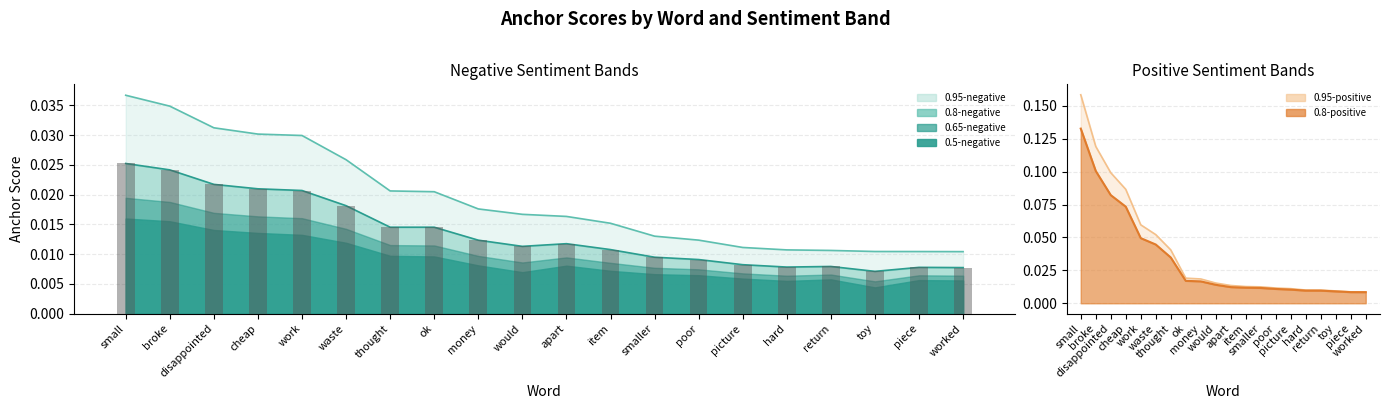

Between disappointed and worked, which is larger?

disappointed